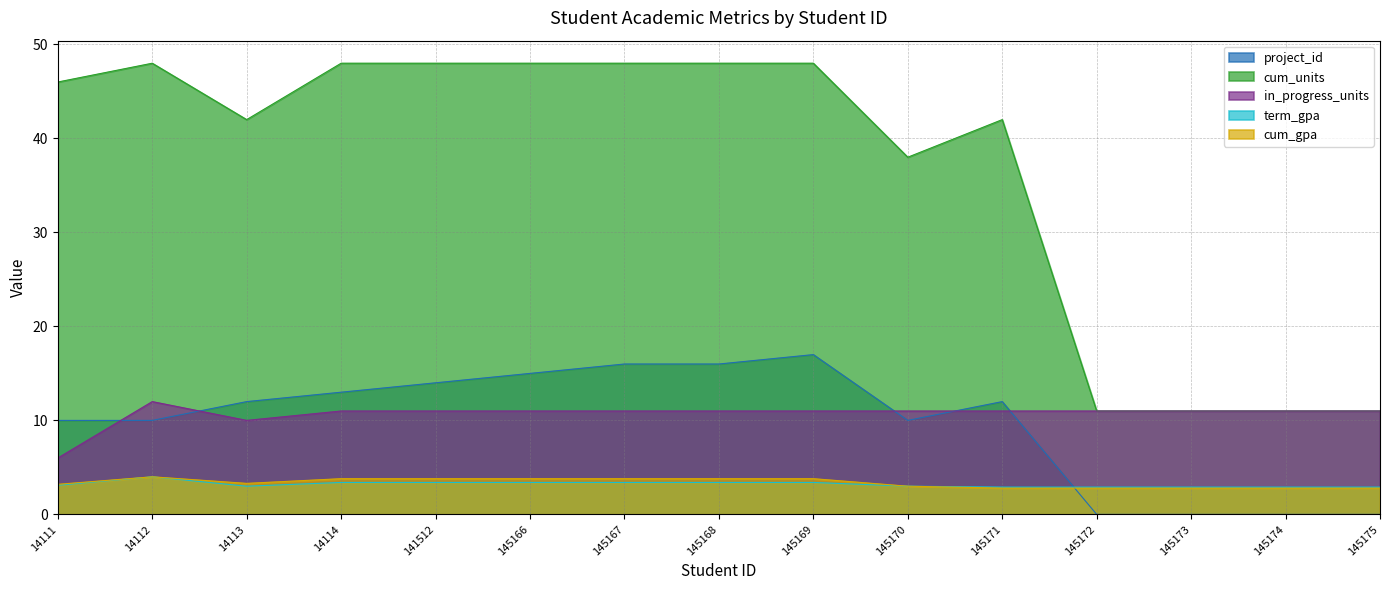

Where does the project_id series first go above 12?

14114